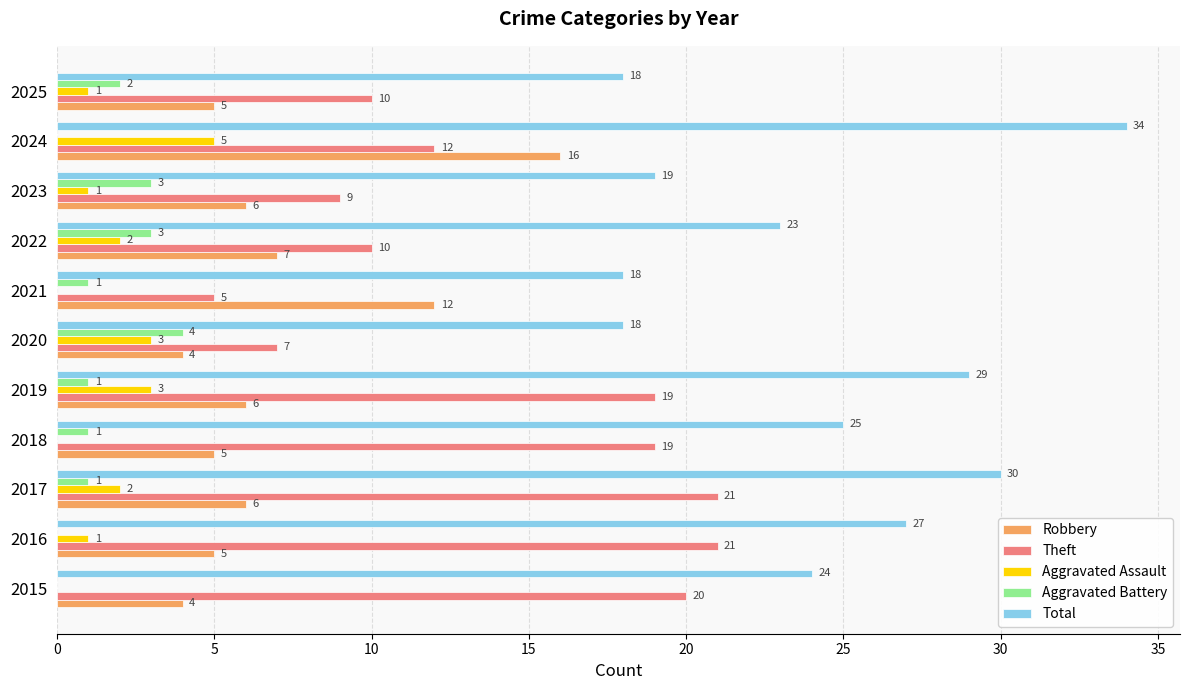

What are all the series names shown in the legend?

Robbery, Theft, Aggravated Assault, Aggravated Battery, Total